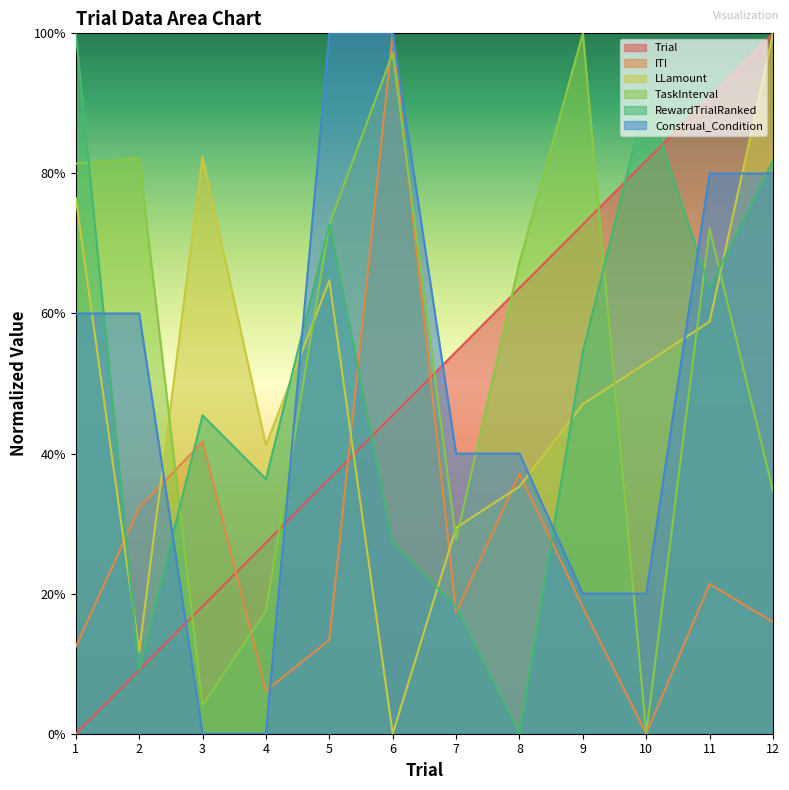

Which series has the widest spread of values?

Trial